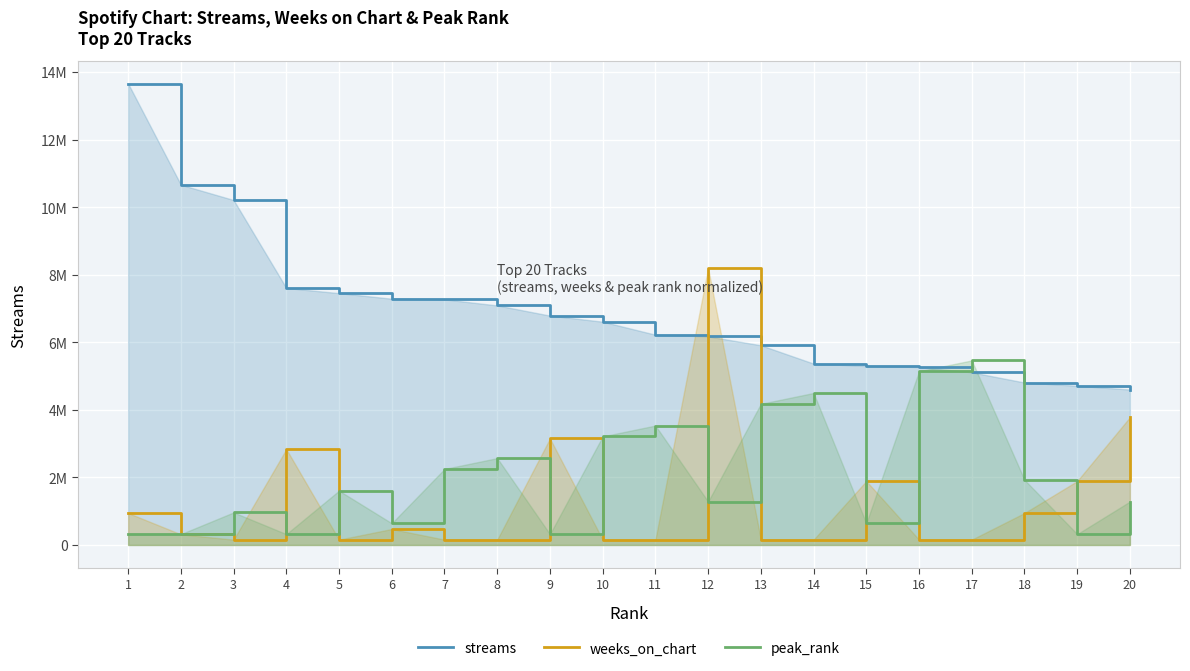

What value does the weeks_on_chart series have at 2?

315129.6